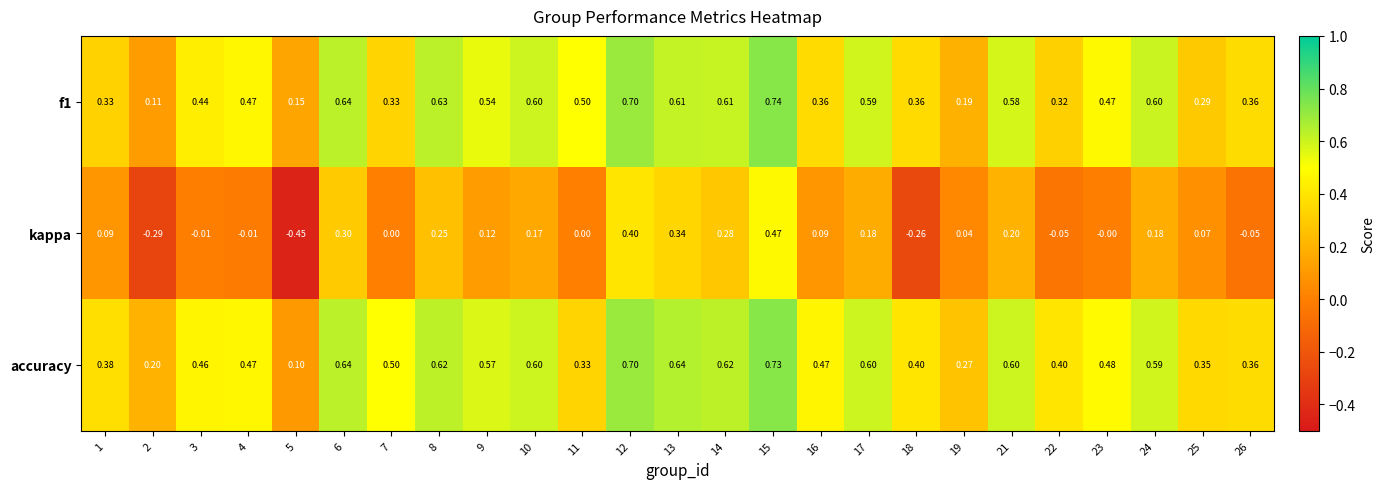

Which series has the largest range (max minus min)?

kappa